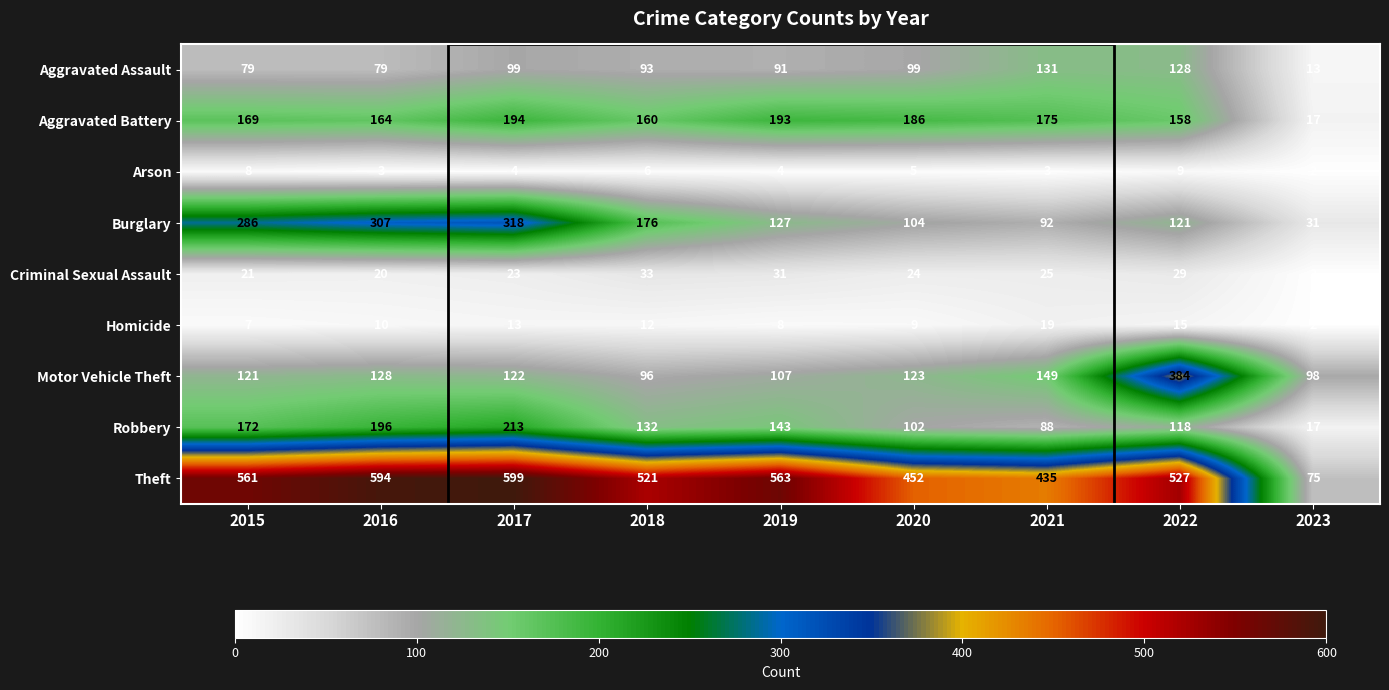

At which label is Burglary closest to 174?

2018